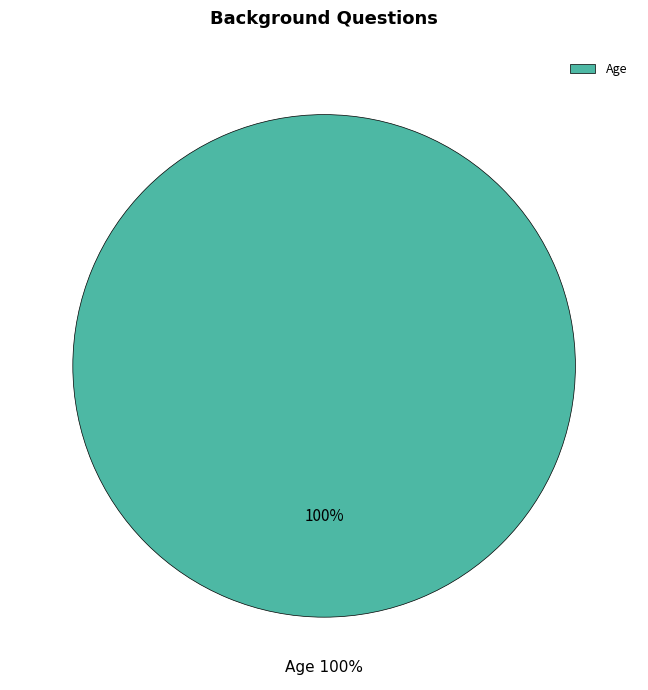

Is there any slice that represents more than half of the pie?

Yes